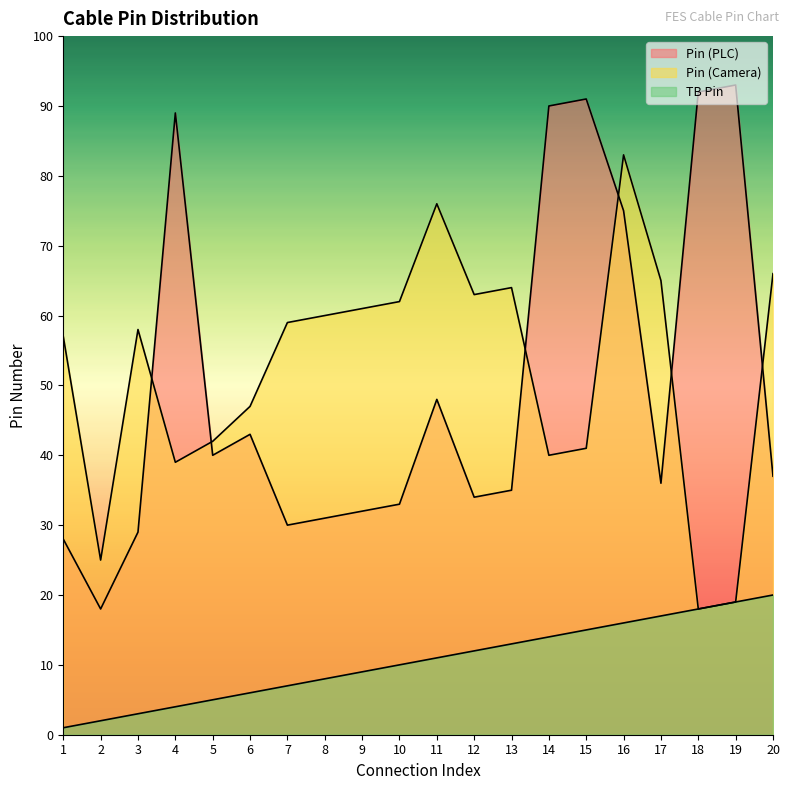

What is the value of the Pin (Camera) point at the 16th from the left?

83